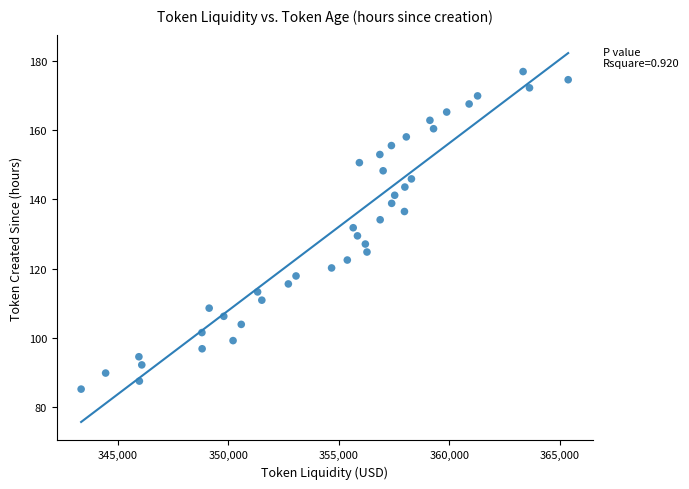

What is the range of Y values (max minus min)?

91.5